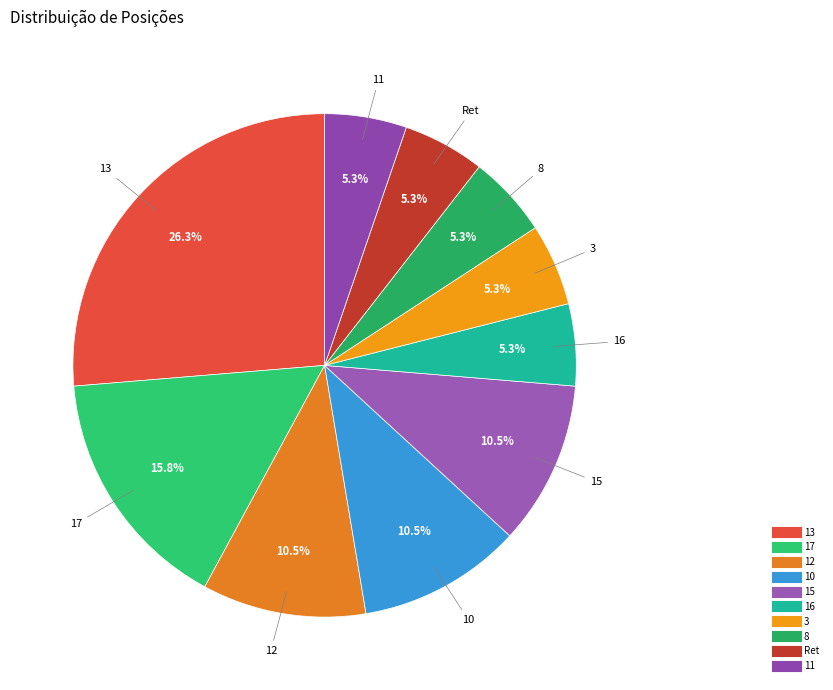

How many slices are in this pie chart?

10